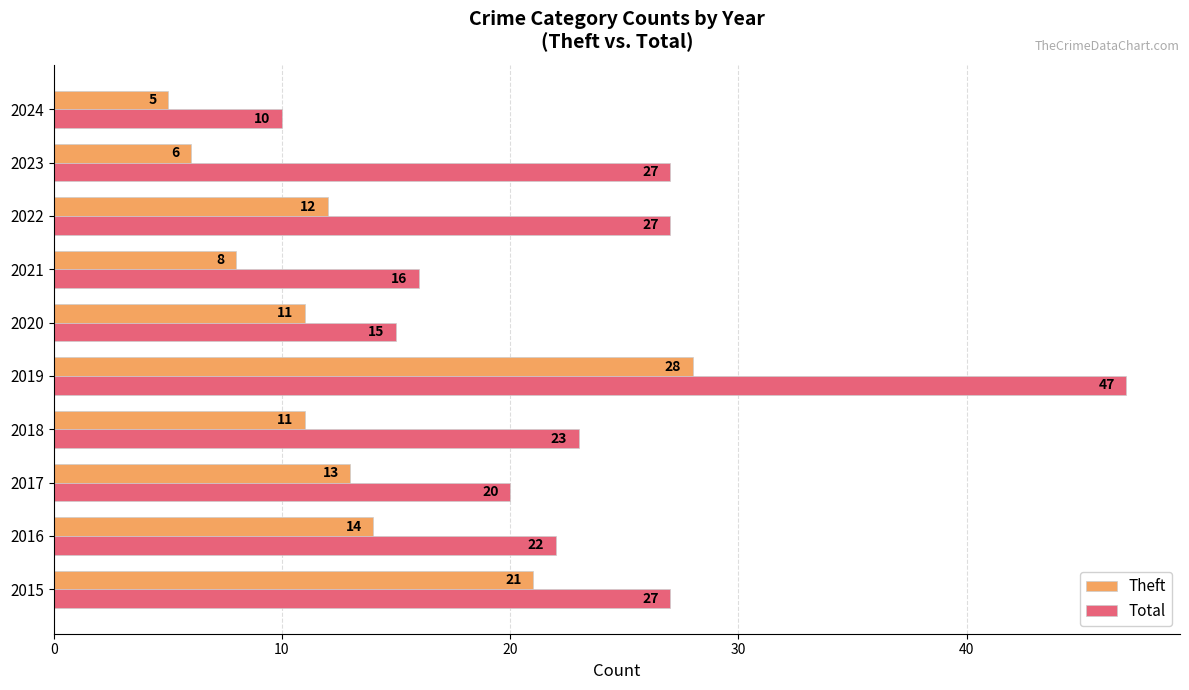

At 2024, list the series in order from largest to smallest.

Total, Theft